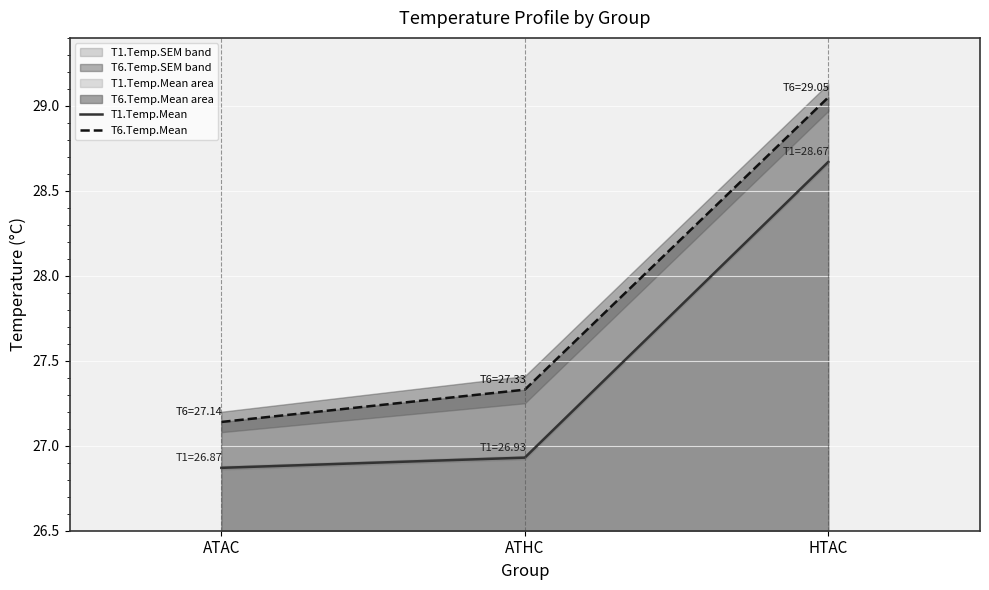

Is it true that T6.Temp.Mean equals 29.1 at HTAC?

True